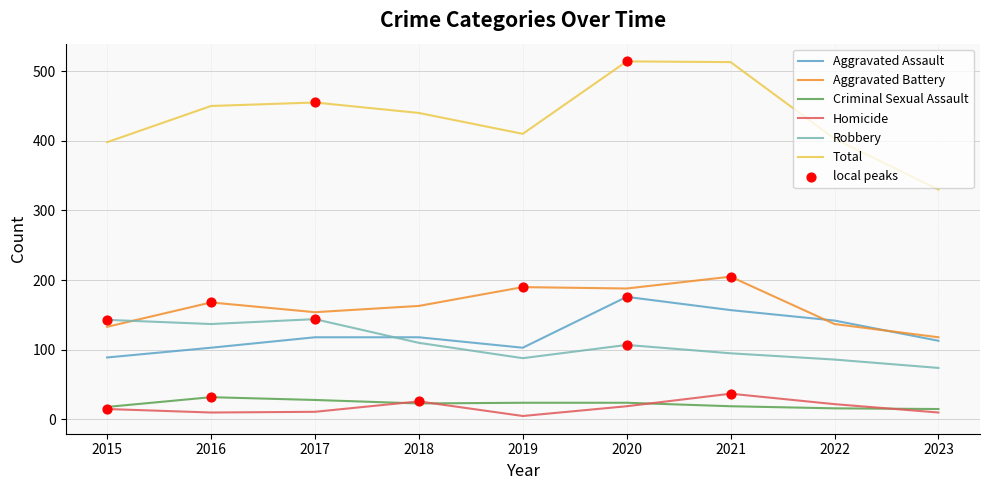

What is the total value across all series at 2022?

806